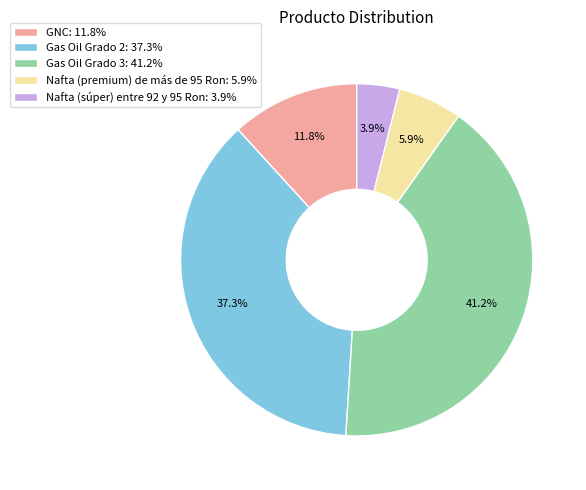

Between Nafta (premium) de más de 95 Ron and GNC, which is larger?

GNC